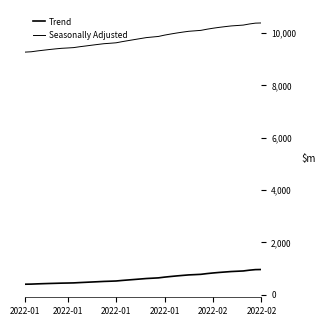

Does the chart display data point markers on the line(s)?

No